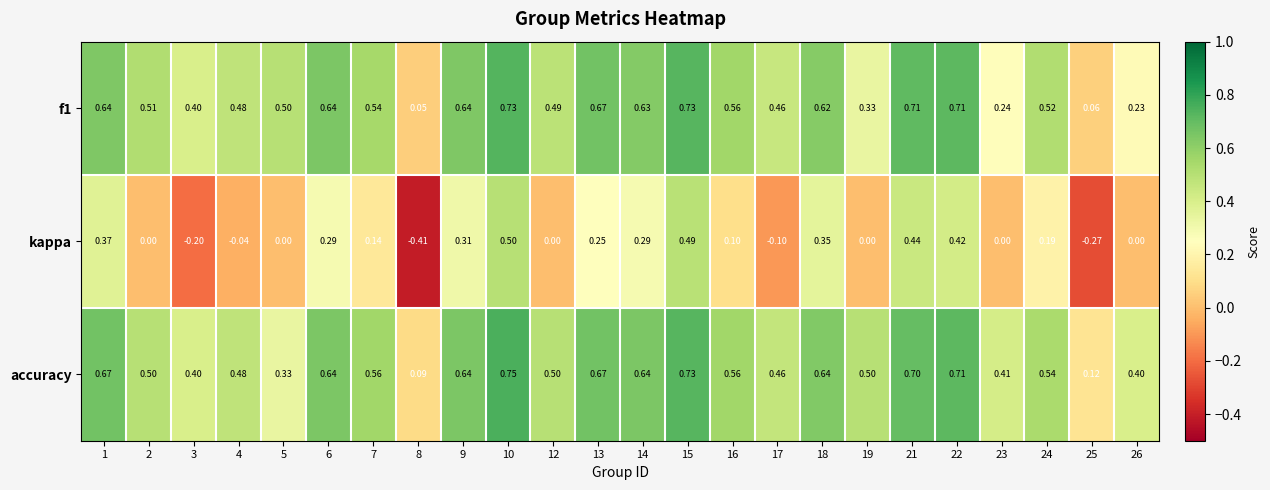

Which series has the widest spread of values?

kappa